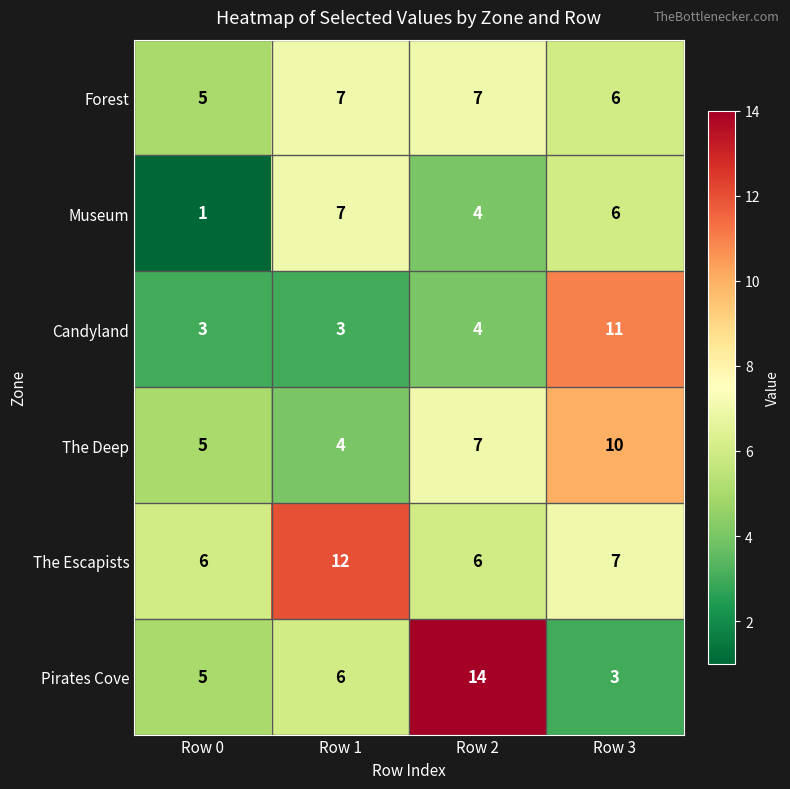

What is the total value across all series at Row 0?

25